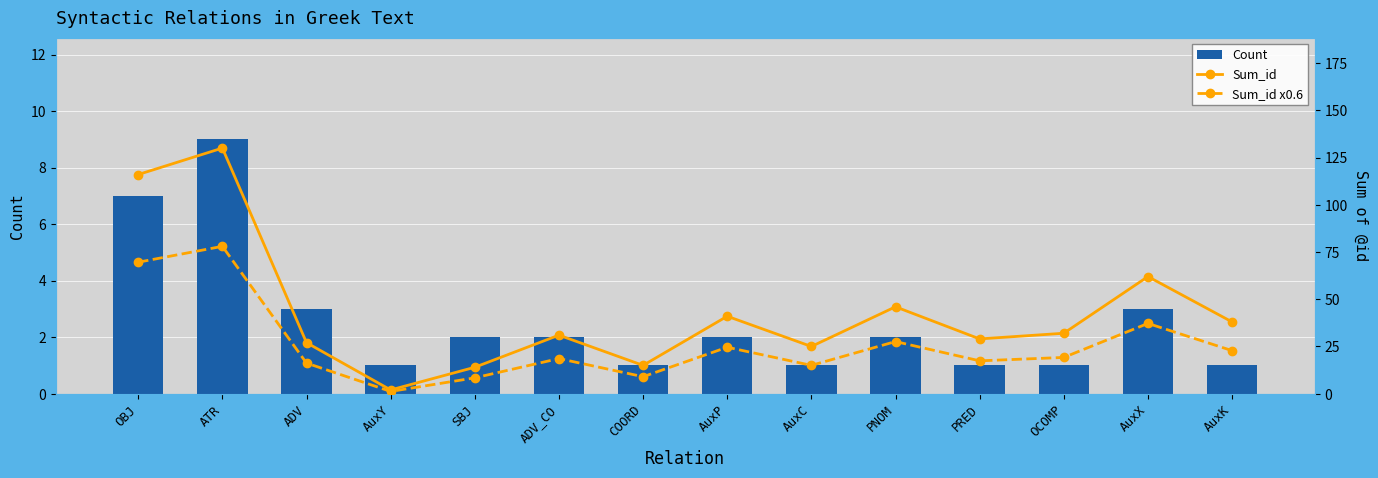

Is the value of Count at AuxK greater than the value of Sum_id x0.6 at PRED?

No